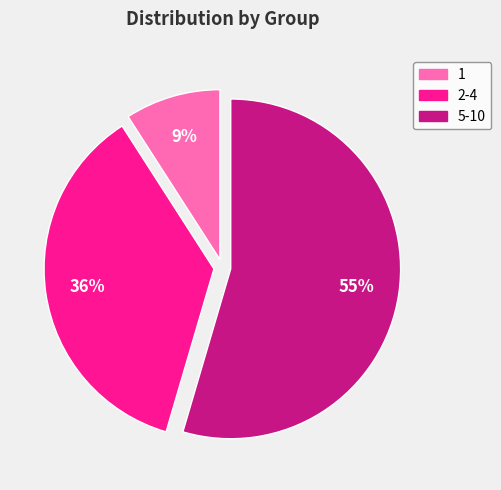

Combined, do 1 and 5-10 account for over 50%?

Yes